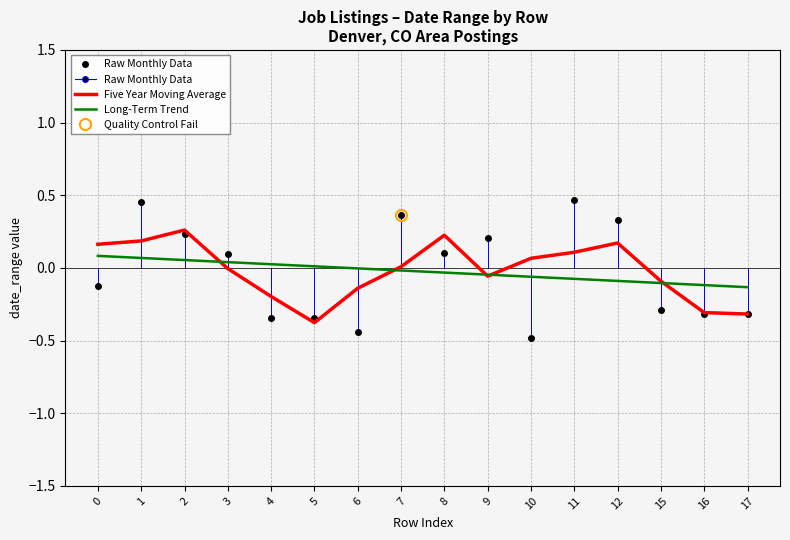

Where is the first local maximum for Five Year Moving Average?

2